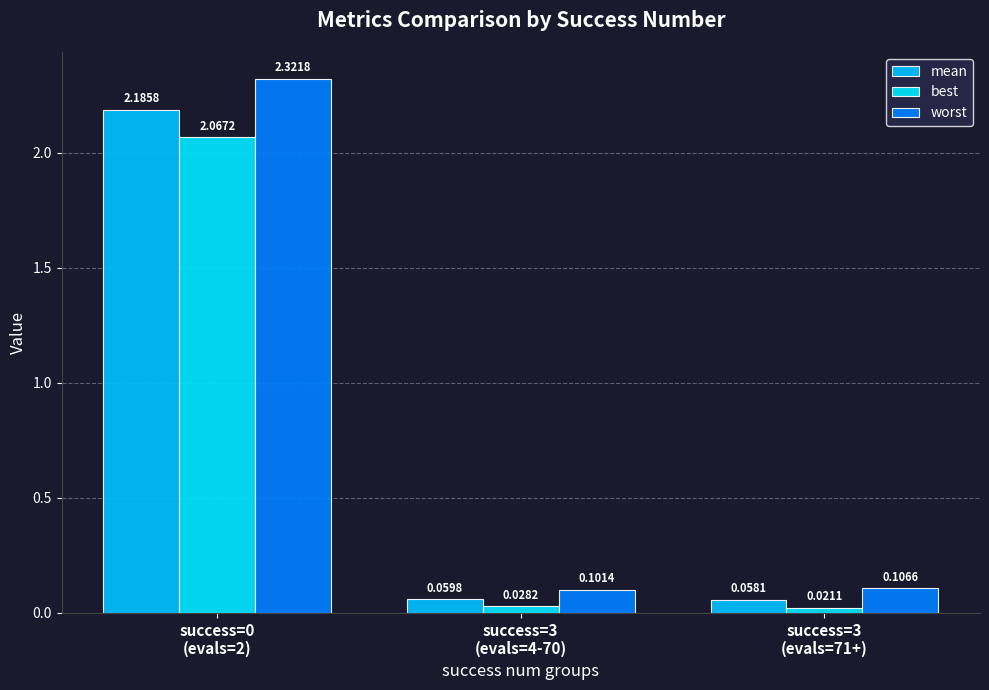

What is the value of the mean bar at the 2nd from the left?

0.1